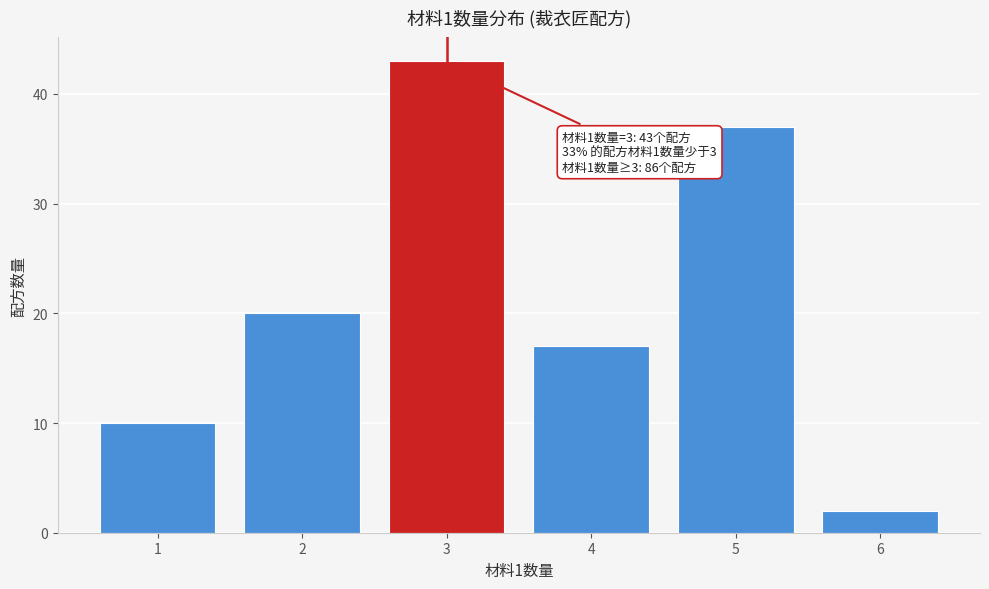

Which range on the x-axis has the tallest bar?

2.5 to 3.5